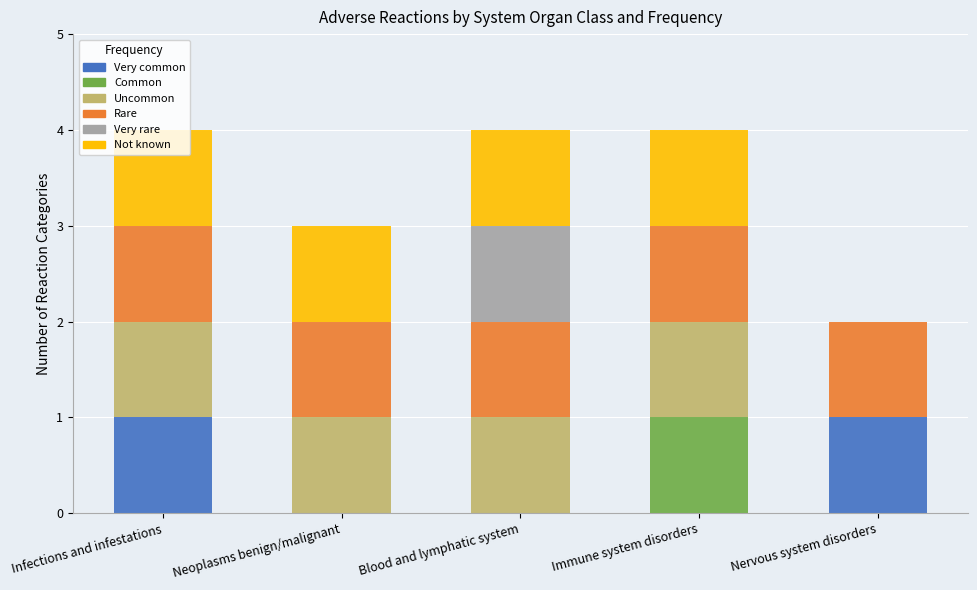

What is the total value across all series at Neoplasms benign/malignant?

3